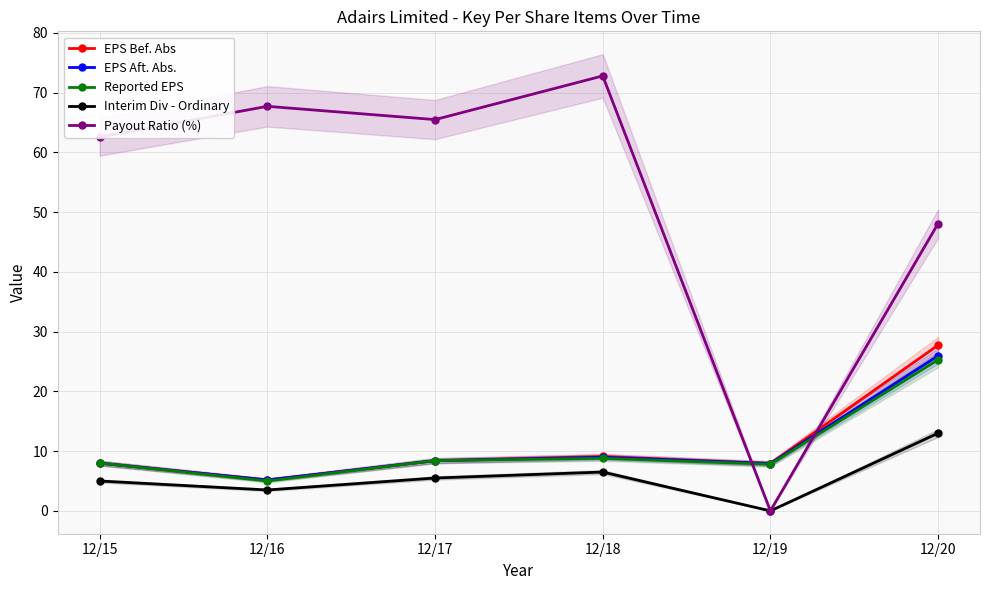

What is the value of the Payout Ratio (%) point at the 4th from the left?

72.8